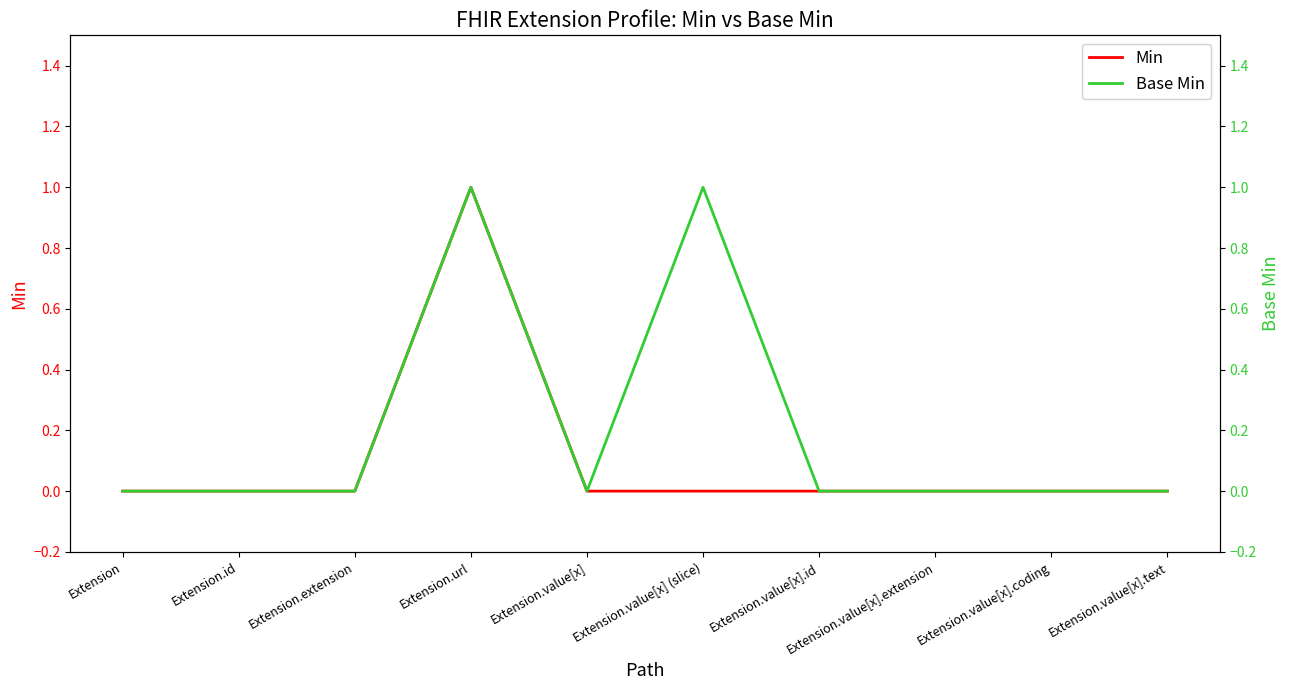

Is this an area chart (filled region under the line)?

No